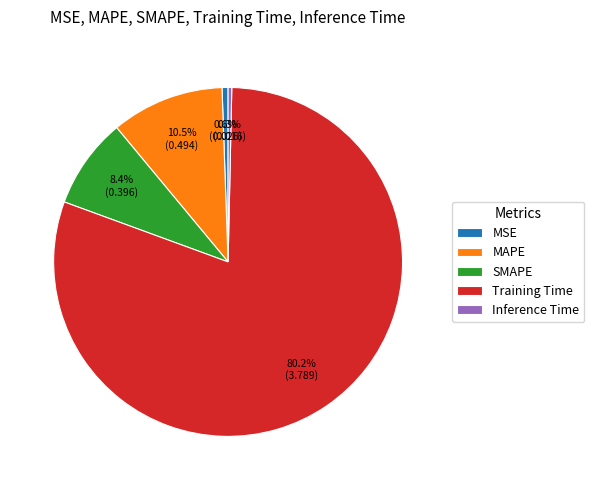

To the nearest percent, what is the difference between the Training Time and MAPE slice percentages?

70%